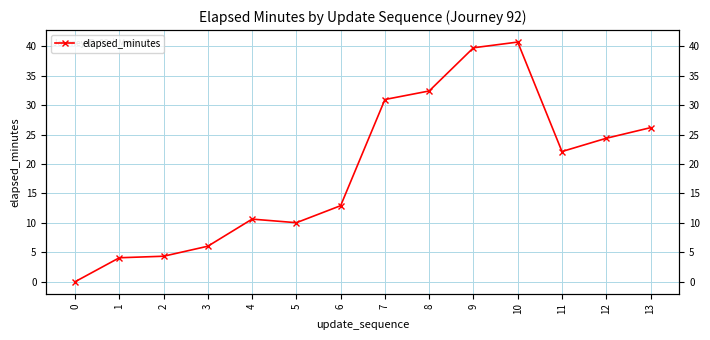

True or false: the data shows 39.7 at 9.

True